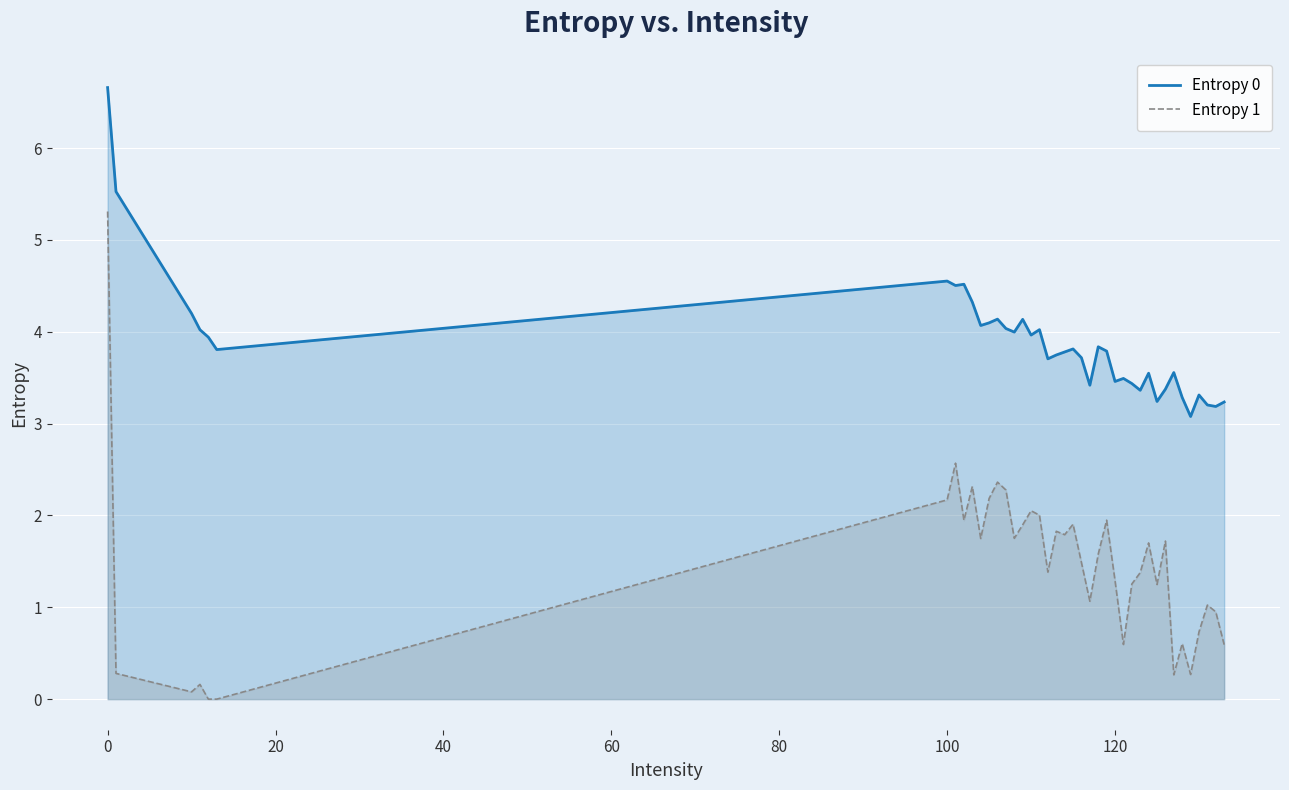

Rank the series at 100 from lowest to highest value.

Entropy 1, Entropy 0